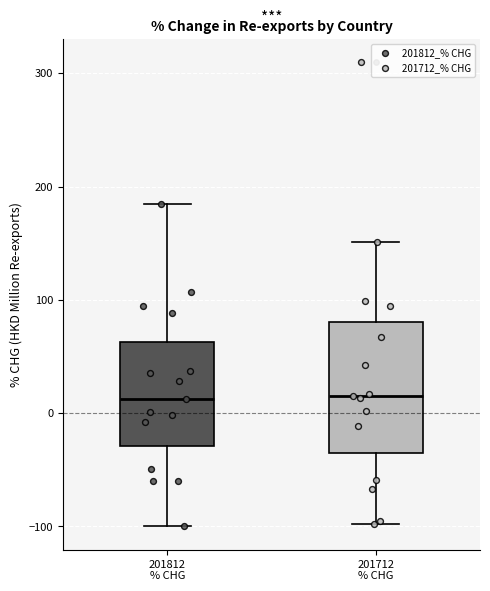

Reading left to right, read every box against the y-axis: the position of its median line, the range the box covers, and the ends of its whiskers. The values are not printed on the chart, so give them approximately, as read against the axis.

201812 % CHG: median 10, box -30 to 60, whiskers -100 to 180
201712 % CHG: median 20, box -40 to 80, whiskers -100 to 150